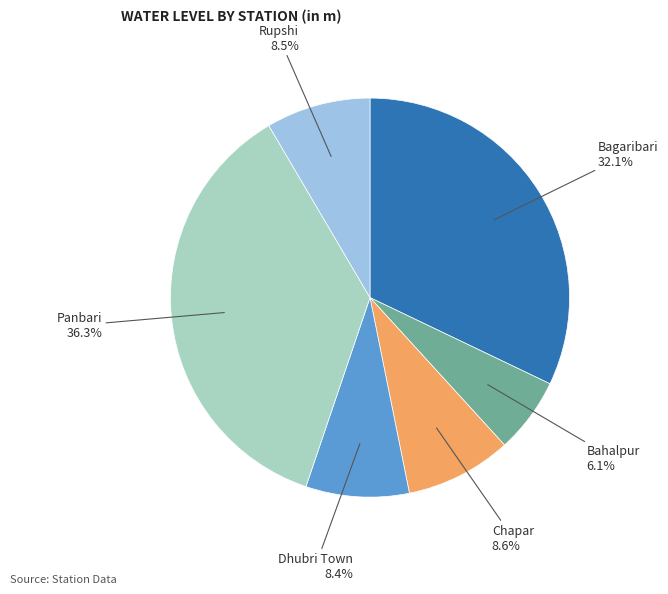

Is there any slice that represents more than half of the pie?

No